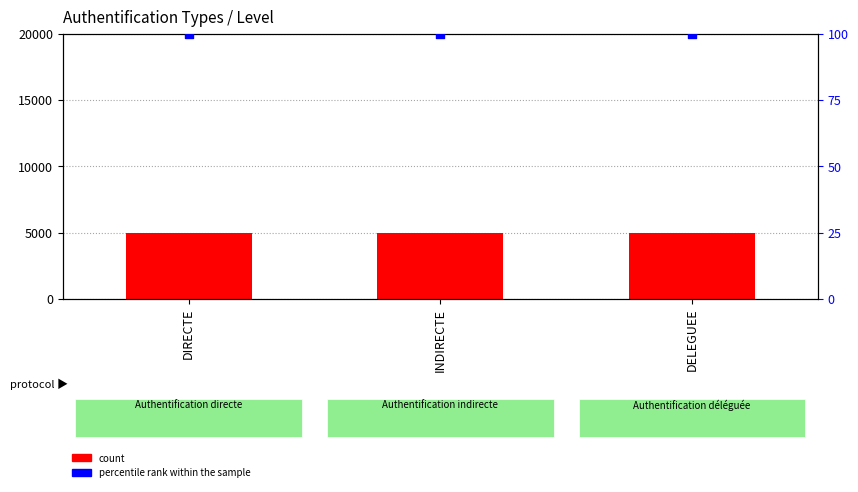

What are all the series names shown in the legend?

count, percentile rank within the sample